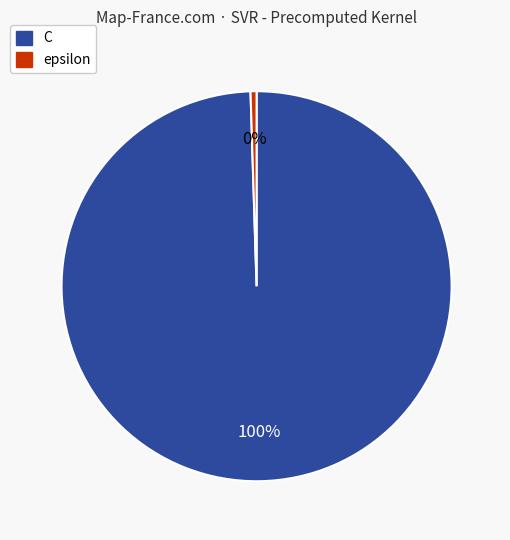

To the nearest percent, what percentage of the pie is C?

100%